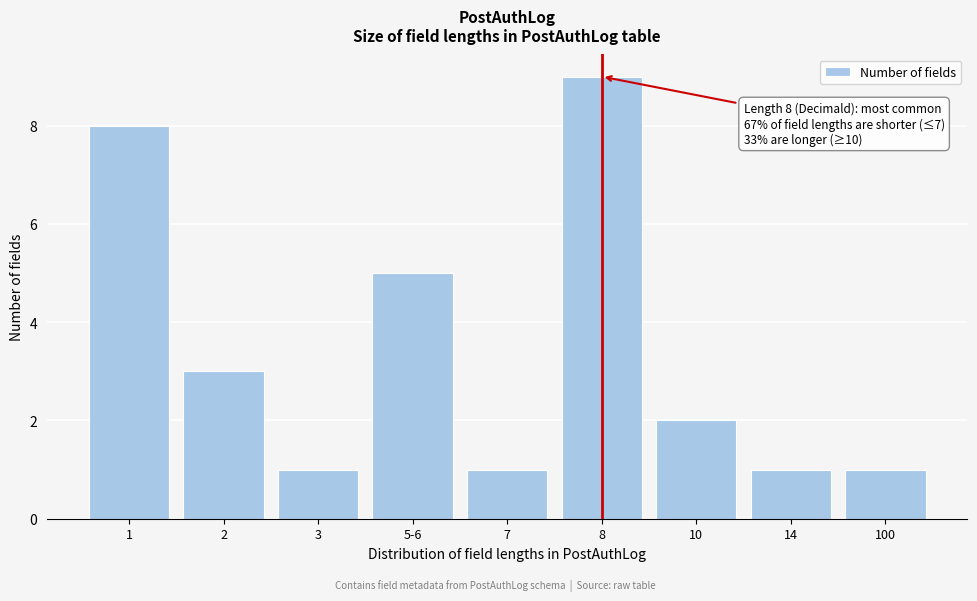

Reading left to right, extract all data points from this chart.

1=8	2=3	3=1	5-6=5	7=1	8=9	10=2	14=1	100=1